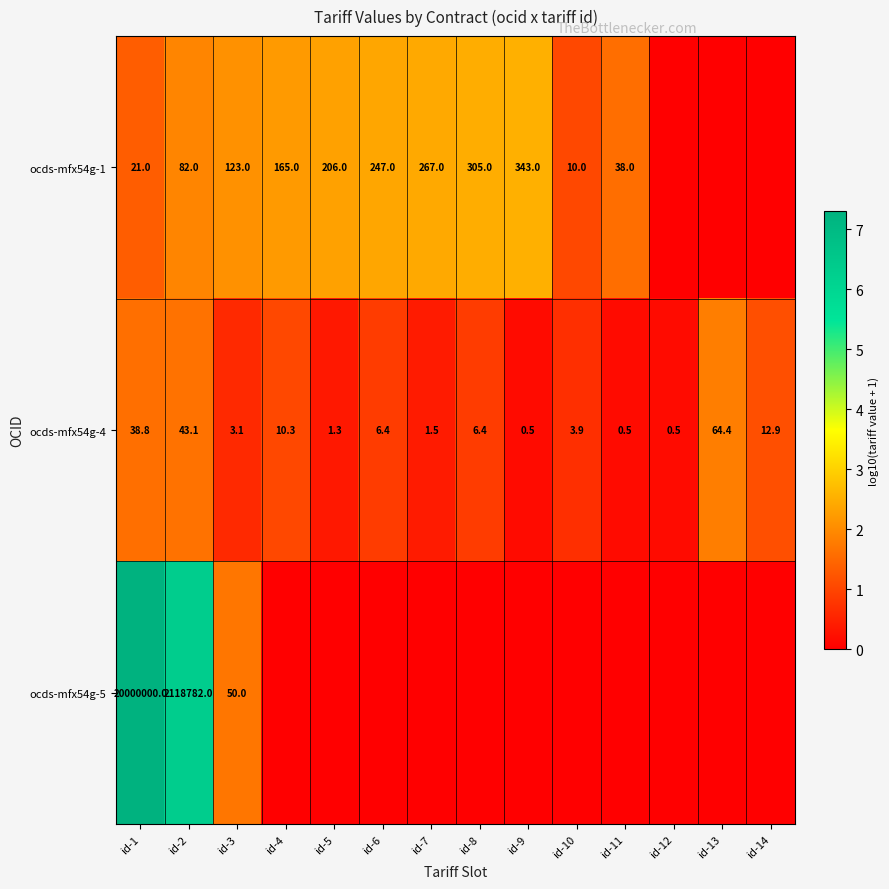

The ocds-mfx54g-1 series shows 21.0 at id-1. True or false?

True